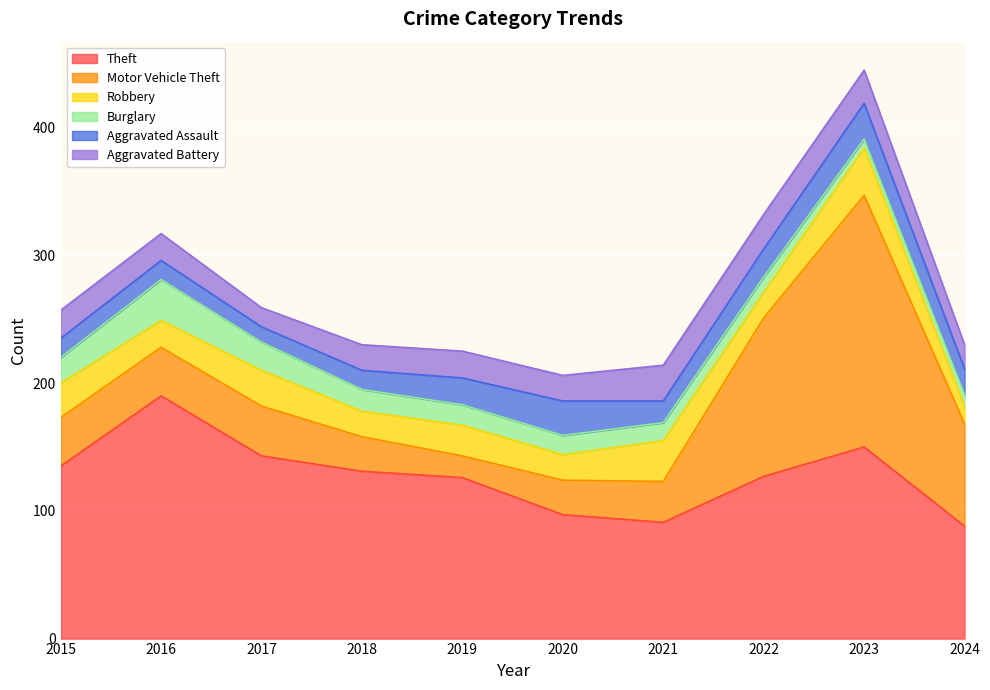

Where does the Aggravated Assault series first go above 20?

2019